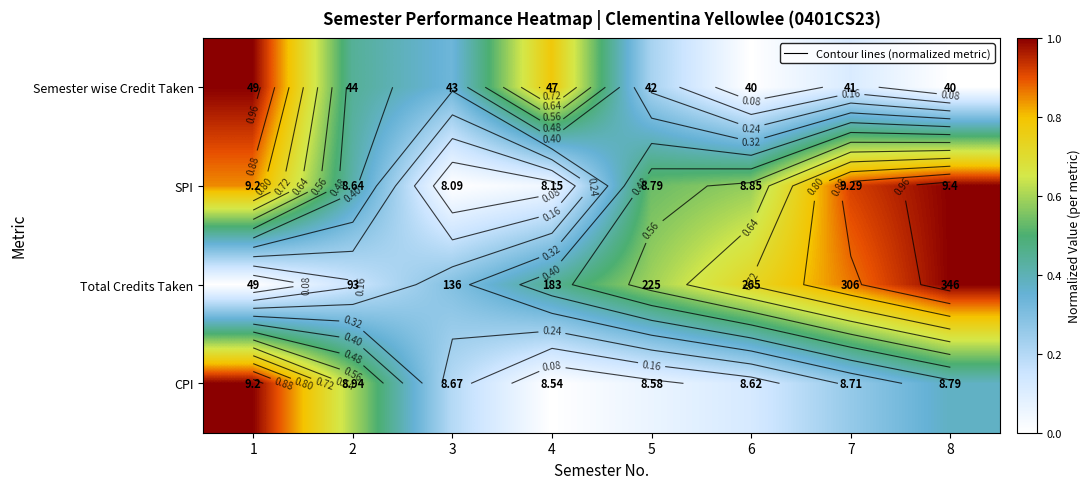

True or false: Total Credits Taken has a value of 0.9 at 7.

True